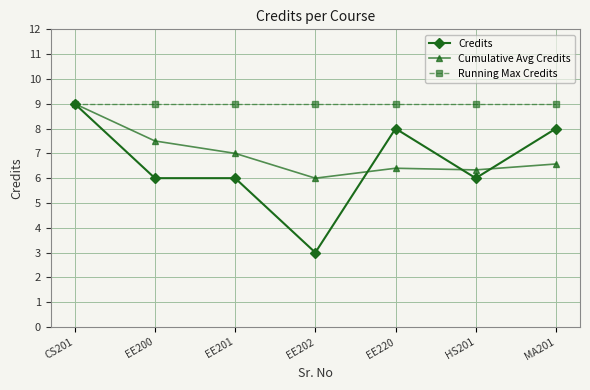

What are all the series names shown in the legend?

Credits, Cumulative Avg Credits, Running Max Credits